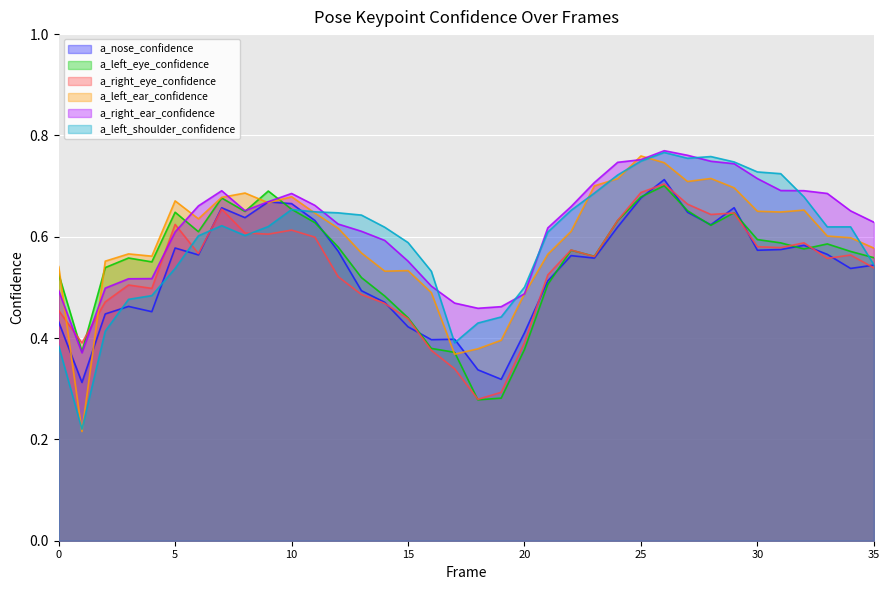

Between which two adjacent categories do a_left_eye_confidence and a_nose_confidence first intersect?

9 and 10